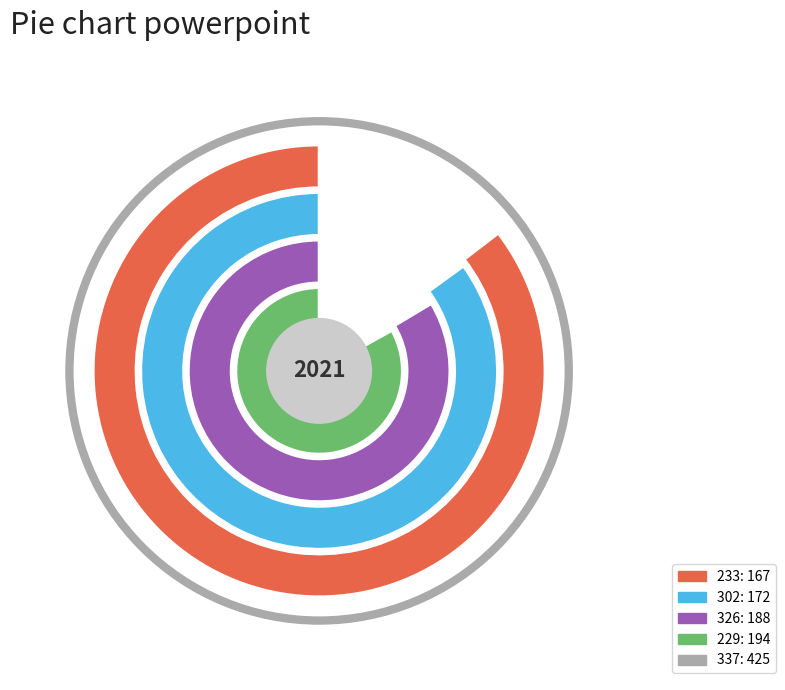

What is the ratio of the value at 337 to the value at 233?

2.5